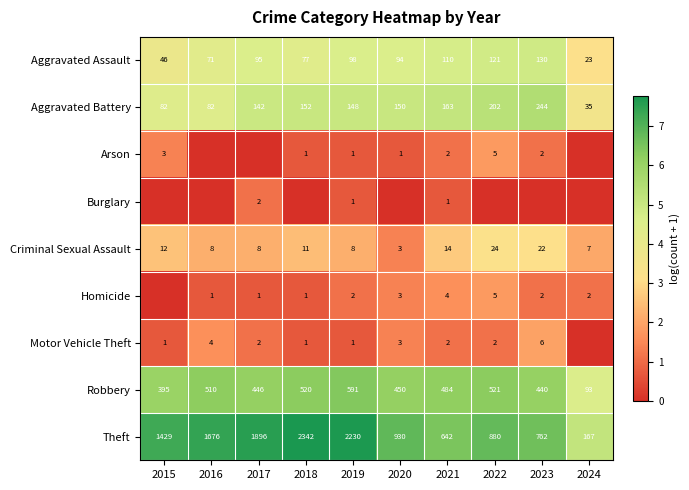

What is the spread (max minus min) of values at 2019?

7.0